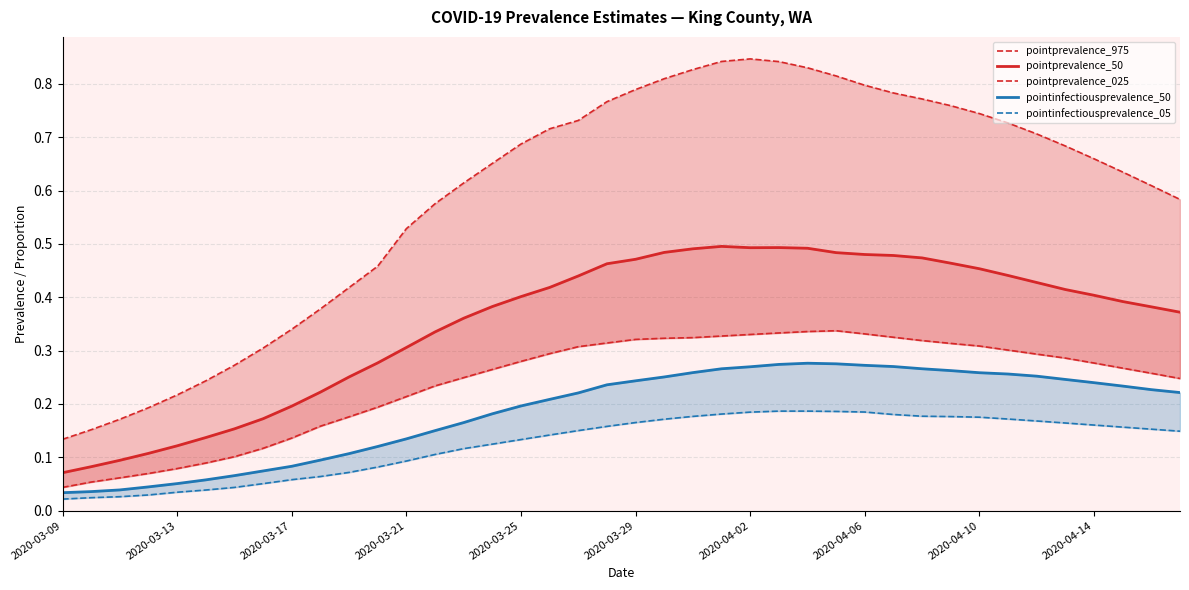

What is the value of the pointinfectiousprevalence_05 point at the 19th from the left?

0.2